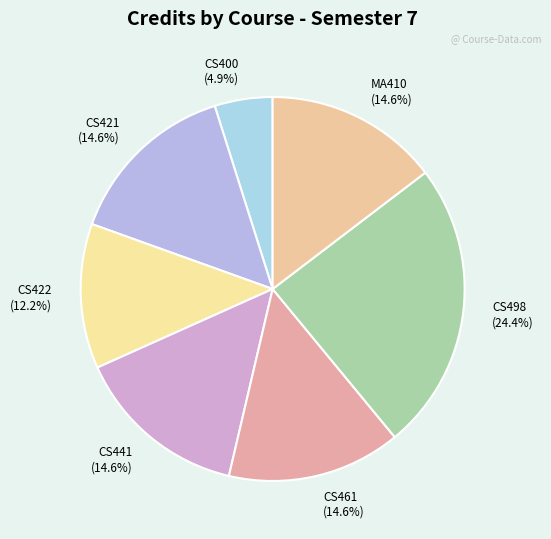

Which slice is the smallest?

CS400